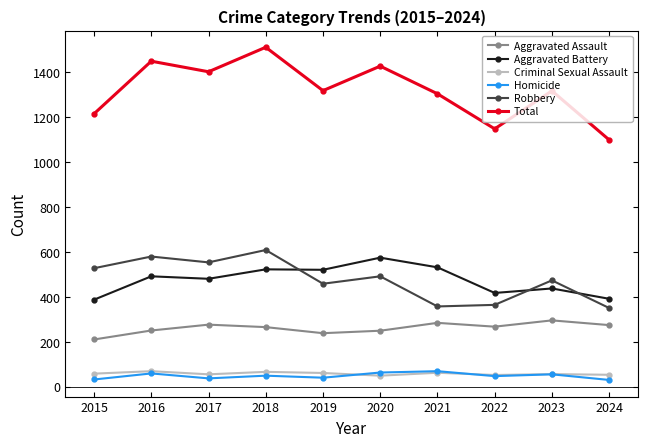

Is the value of Robbery at 2015 greater than the value of Criminal Sexual Assault at 2023?

Yes